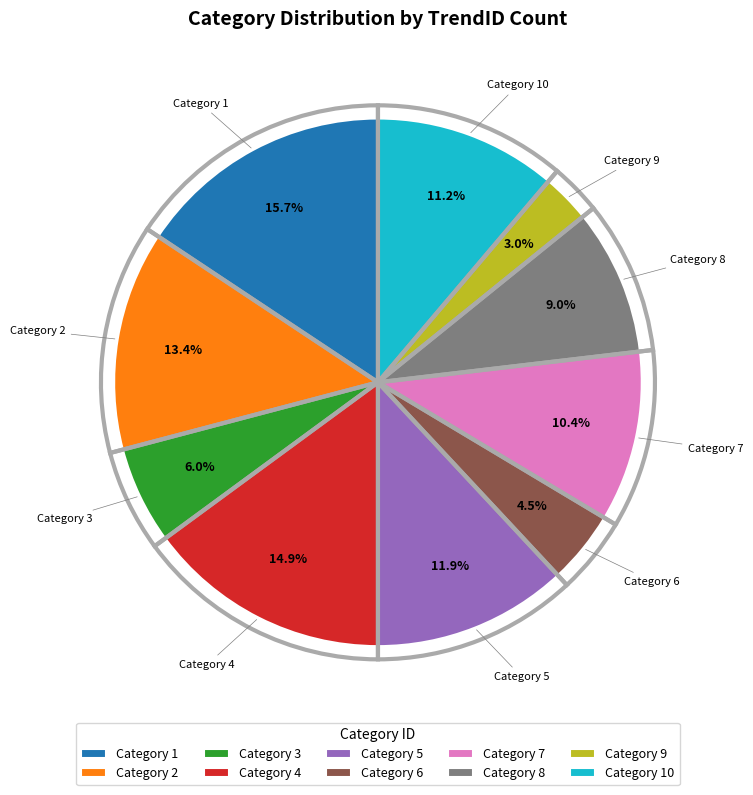

The 3 slice represents 19% of the pie. True or false?

False